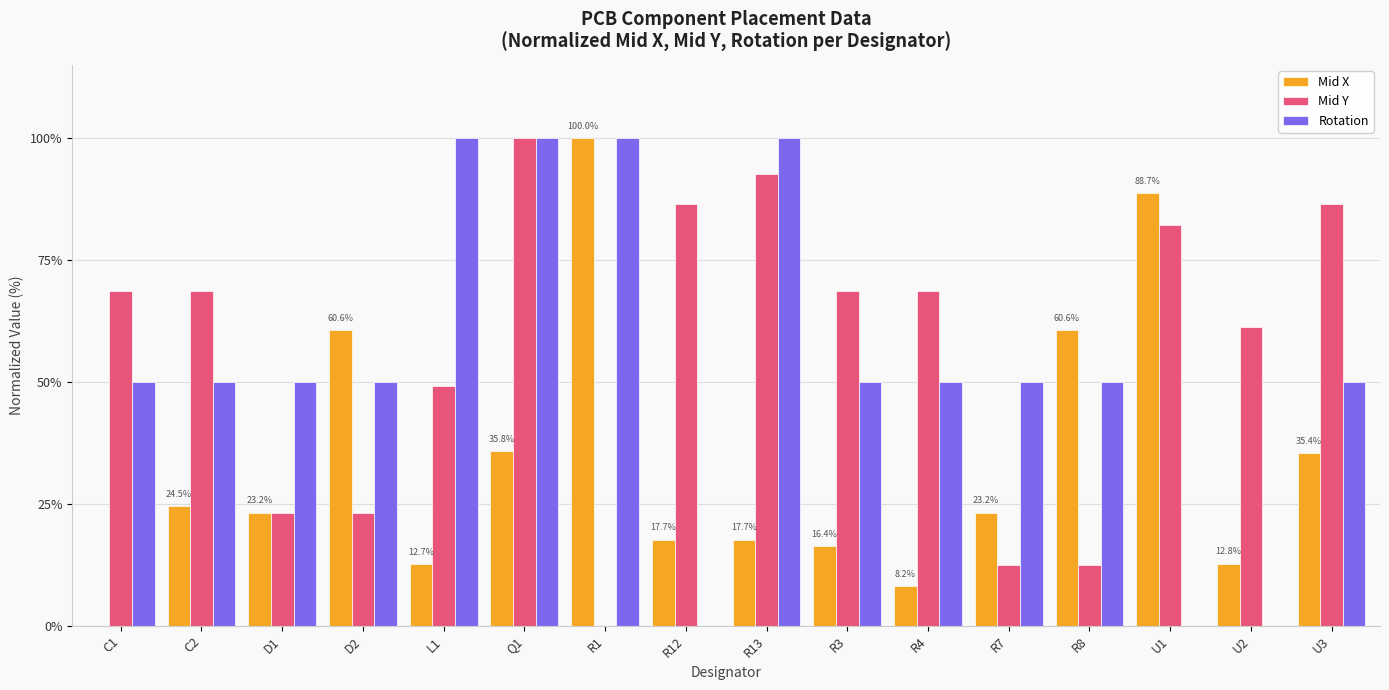

How many categories are shown in the chart?

16